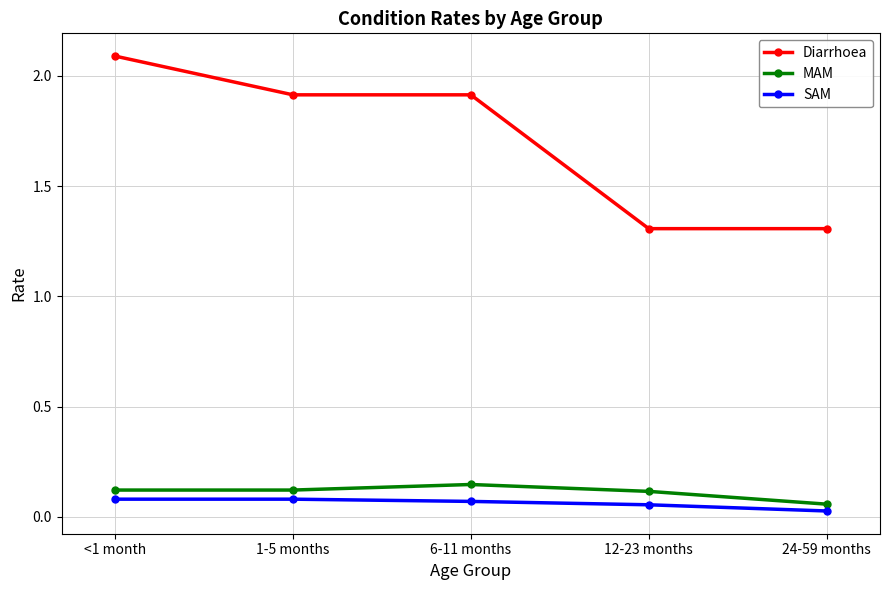

The Diarrhoea series shows 1.9 at 1-5 months. True or false?

True